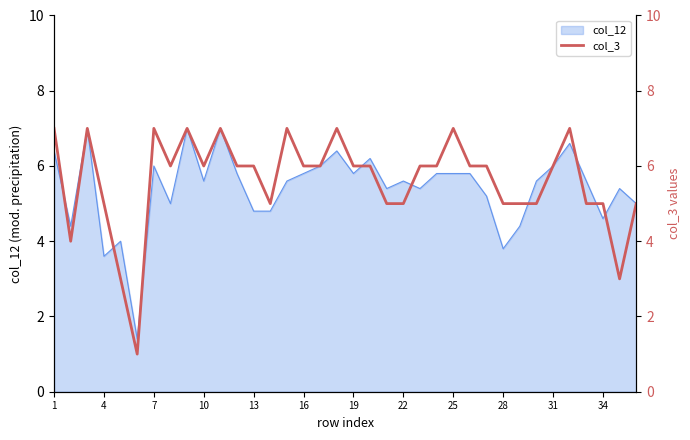

True or false: the data has more than 2 interior local peaks.

True